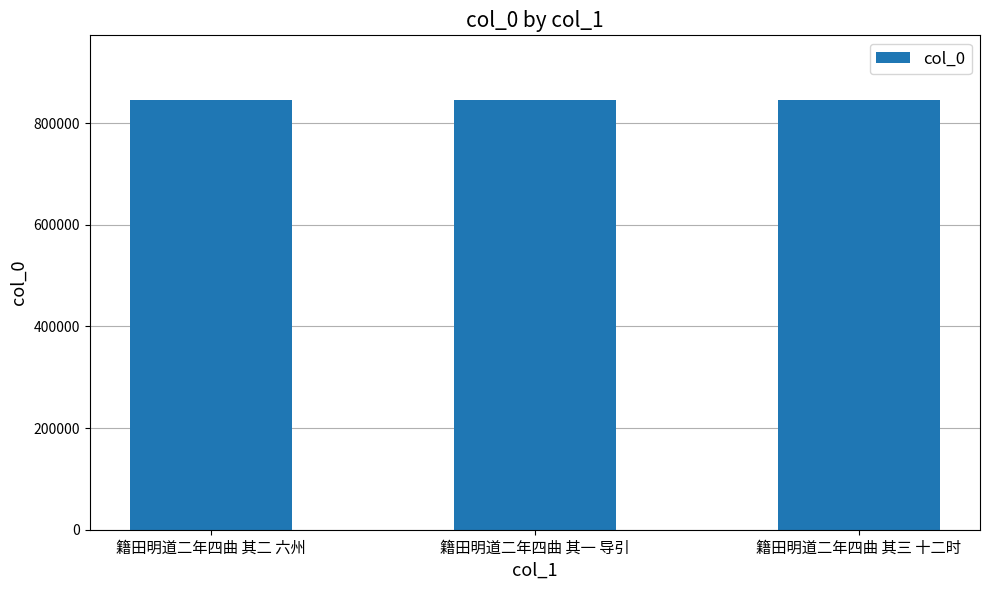

What is the sum of all values?

2537329